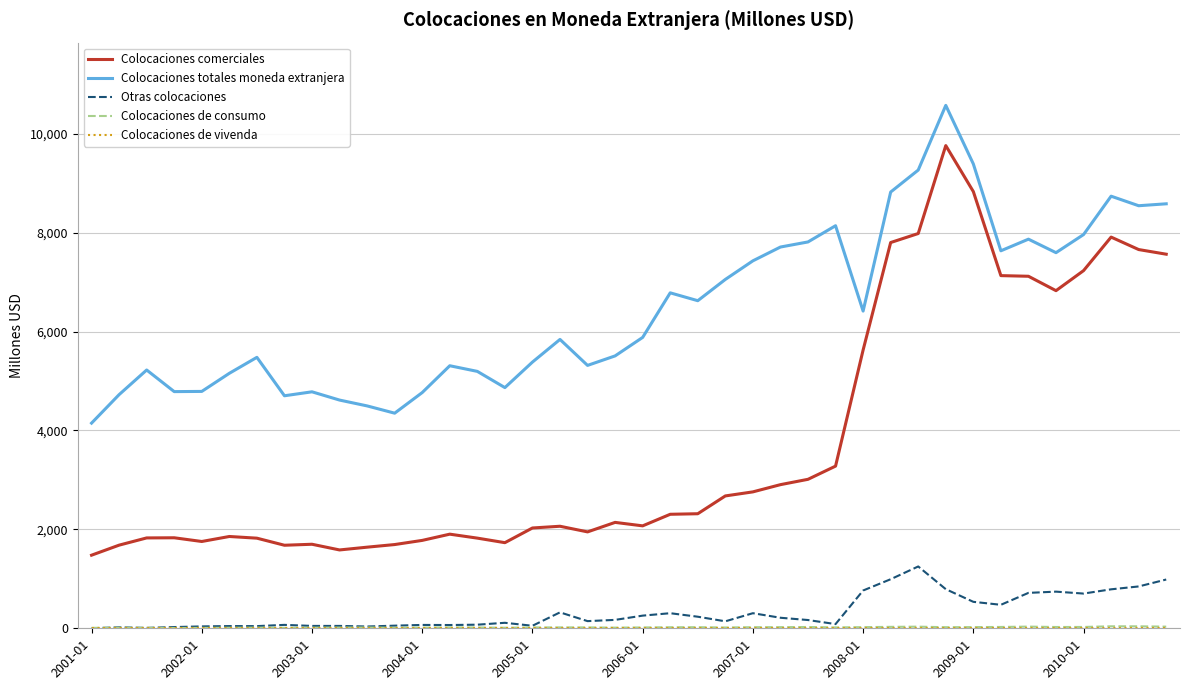

True or false: Colocaciones totales moneda extranjera and Colocaciones comerciales intersect in this chart.

False